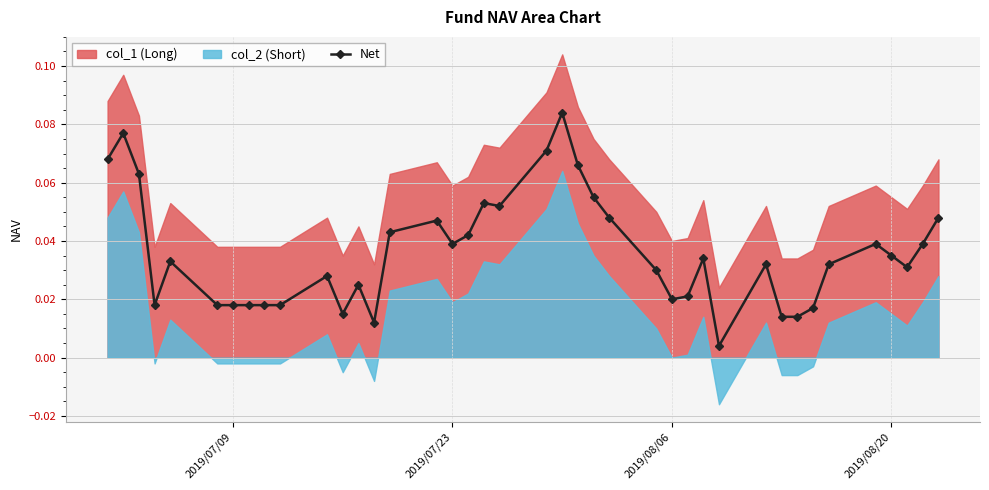

True or false: Net has more than 0 interior local peaks.

True